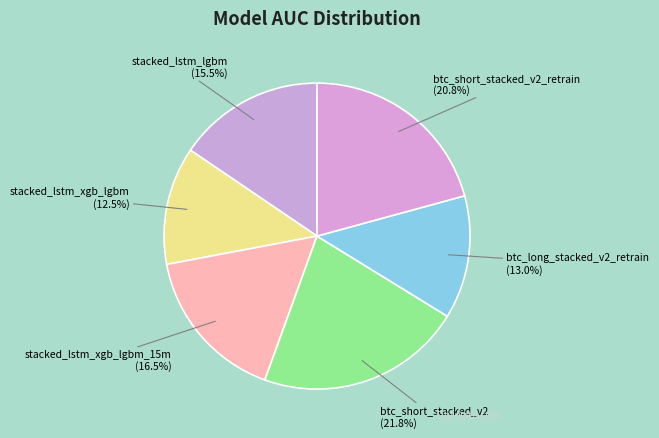

Which slice is the smallest?

stacked_lstm_xgb_lgbm